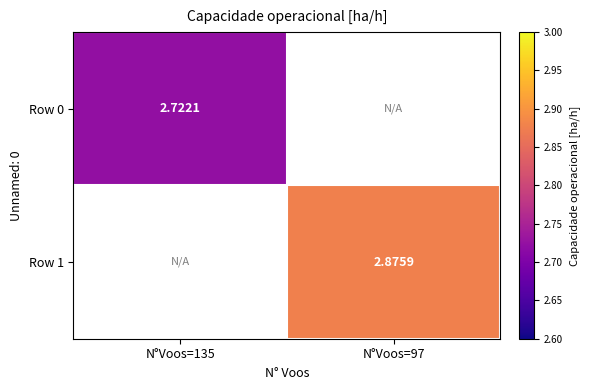

List the series in order of their overall mean, lowest first.

Row 0, Row 1